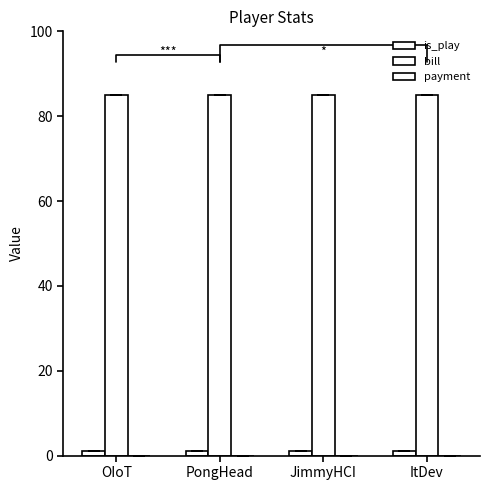

Between PongHead and JimmyHCI, which series saw the biggest shift?

is_play